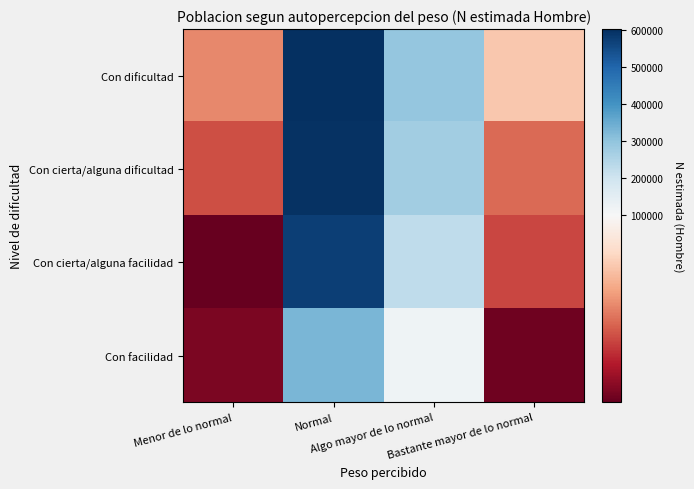

At which category is the sum across all series the highest?

Normal